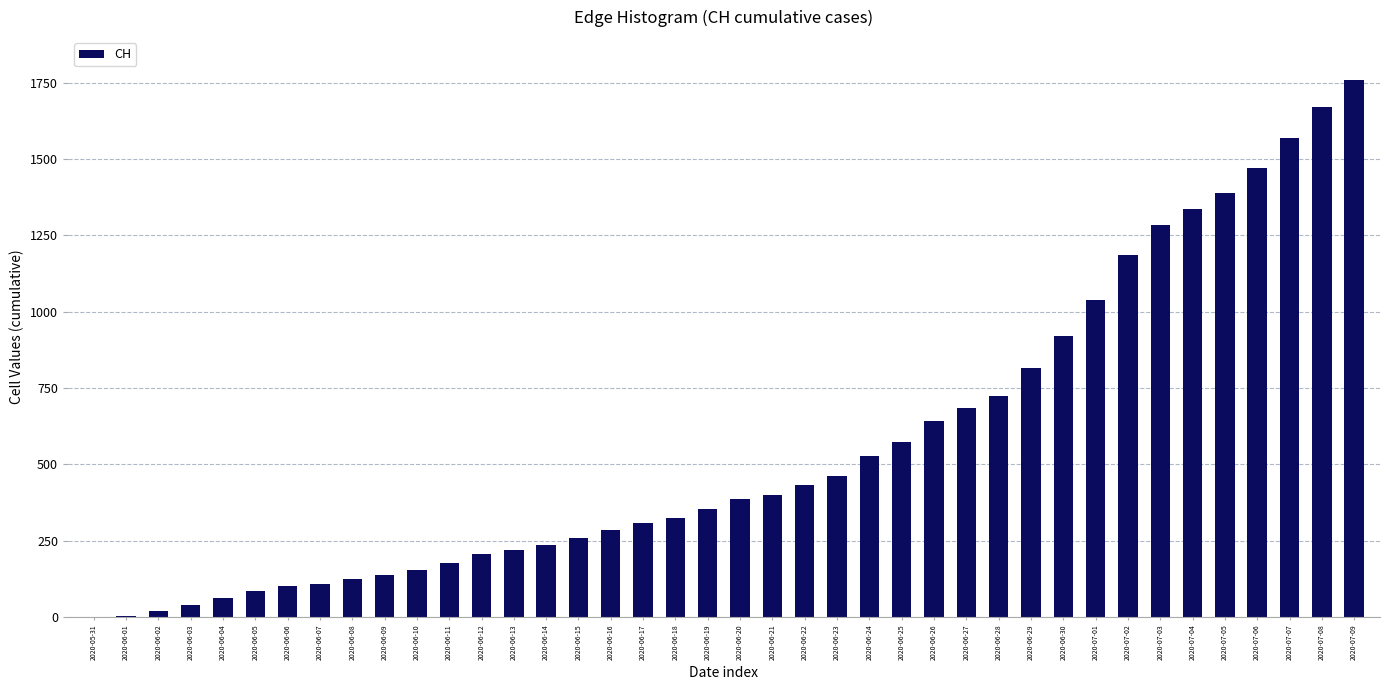

Is it true that the value at 2020-06-27 is 200?

False